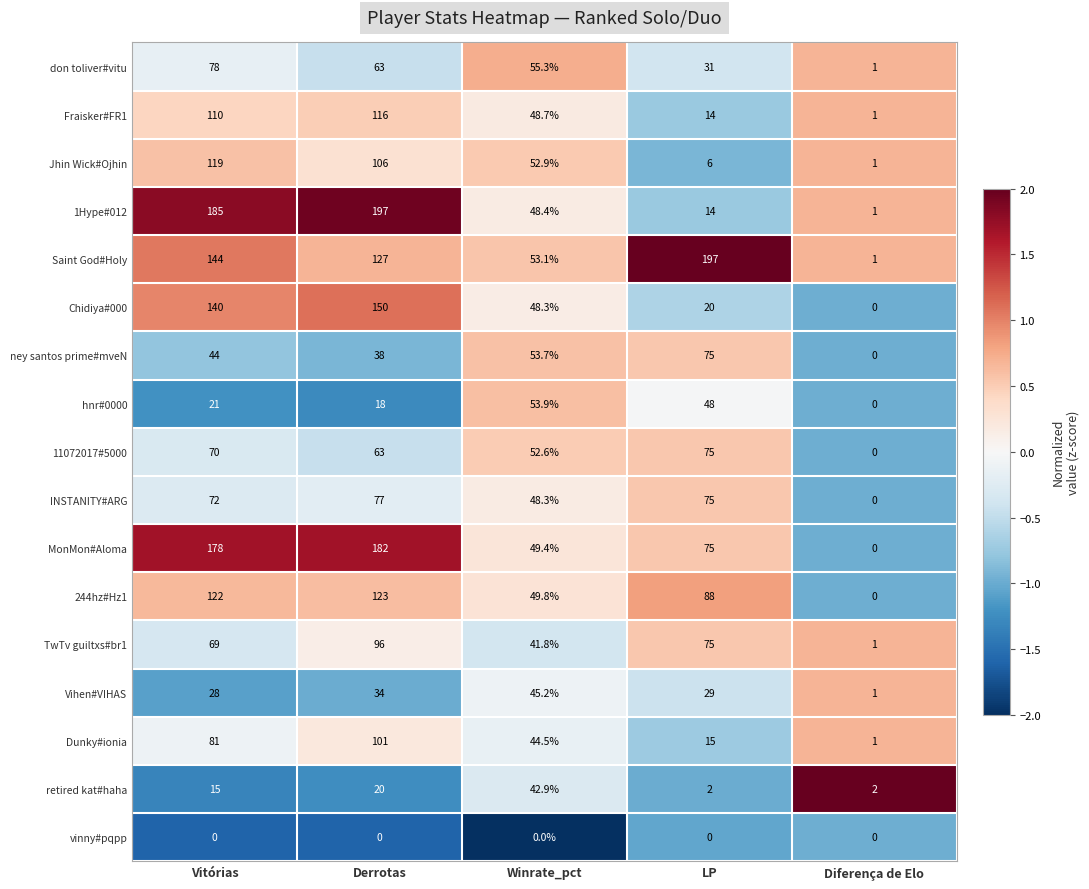

What is the spread (max minus min) of values at Winrate_pct?

55.3